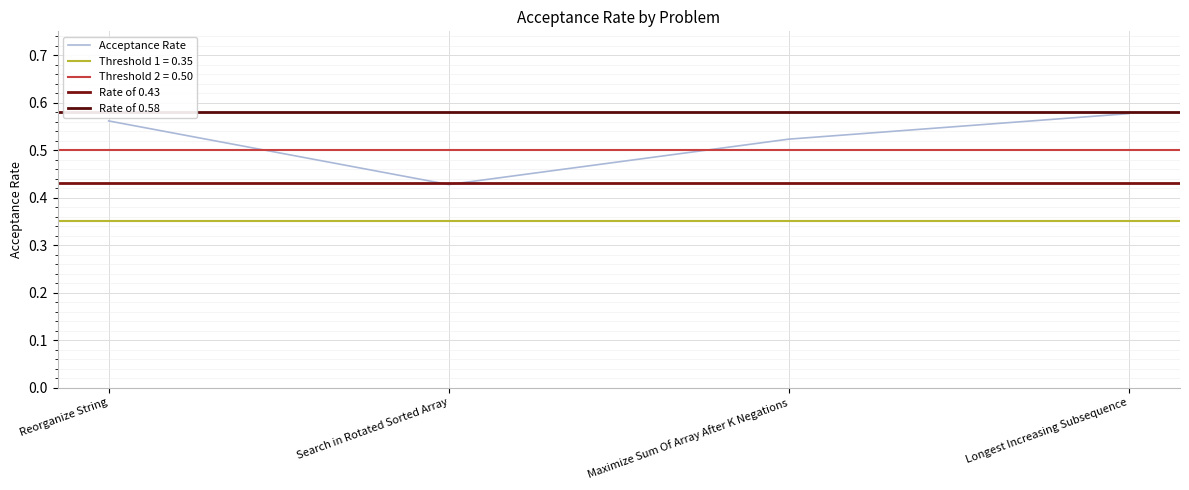

Count the Acceptance Rate values in the range 0 to 1.

4